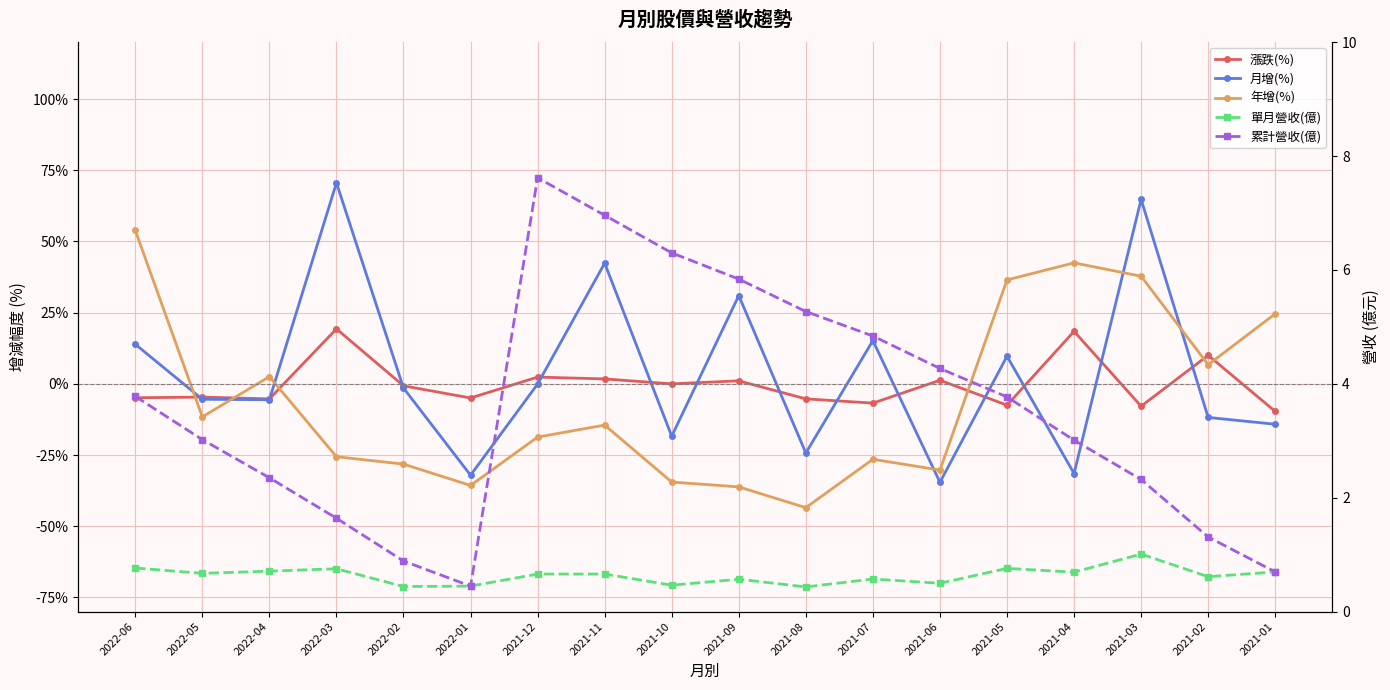

At 2021-04, list the series in order from smallest to largest.

月增(%), 單月營收(億), 累計營收(億), 漲跌(%), 年增(%)